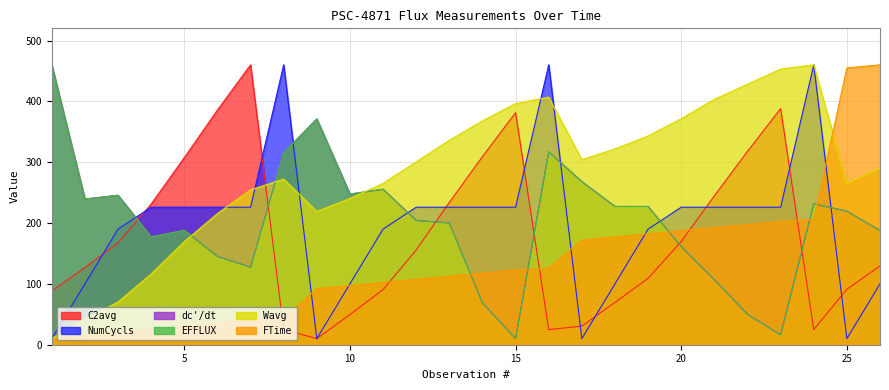

What are all the series names shown in the legend?

EFFLUX, C2avg, Wavg, dc_dt, NumCycls, FTime